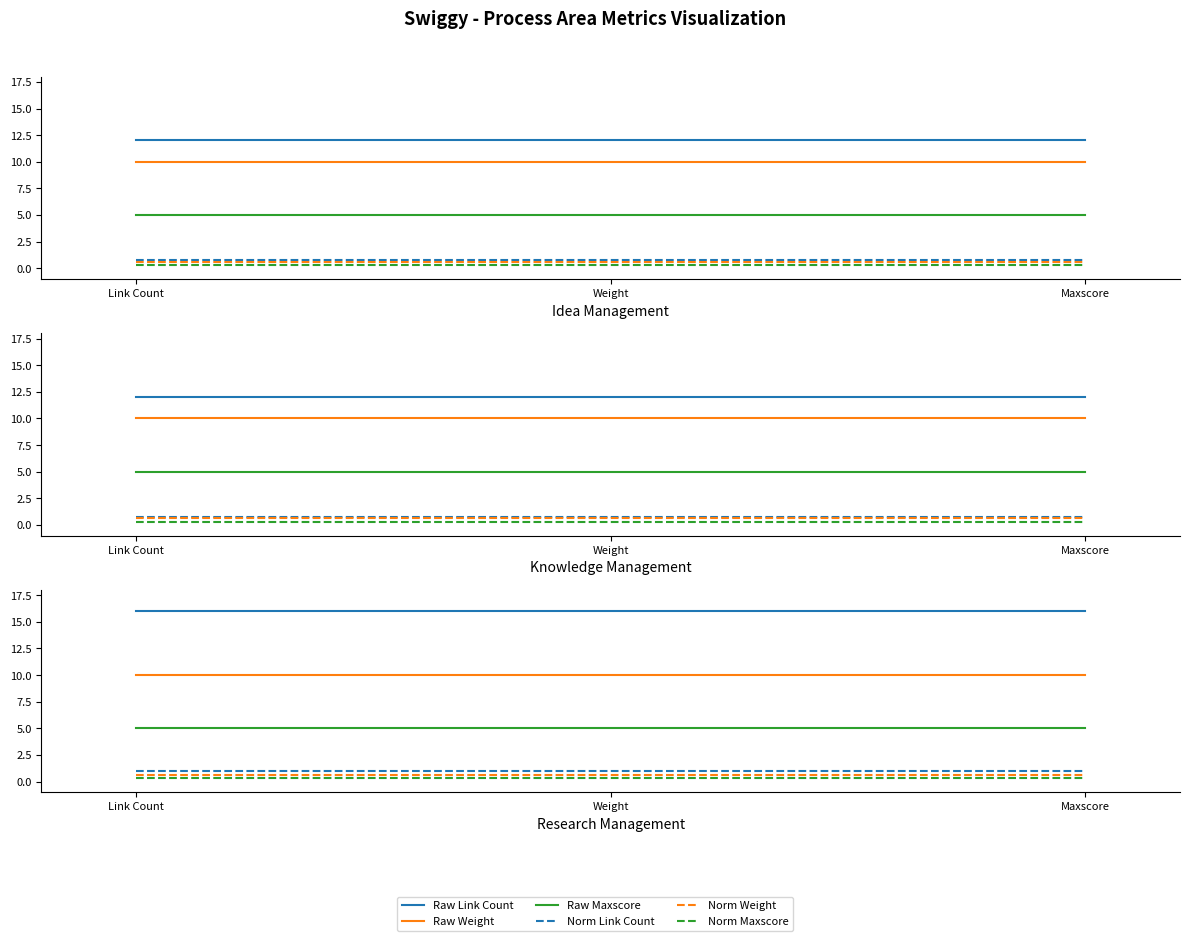

The Norm Link Count series shows 0.5 at Maxscore. True or false?

False